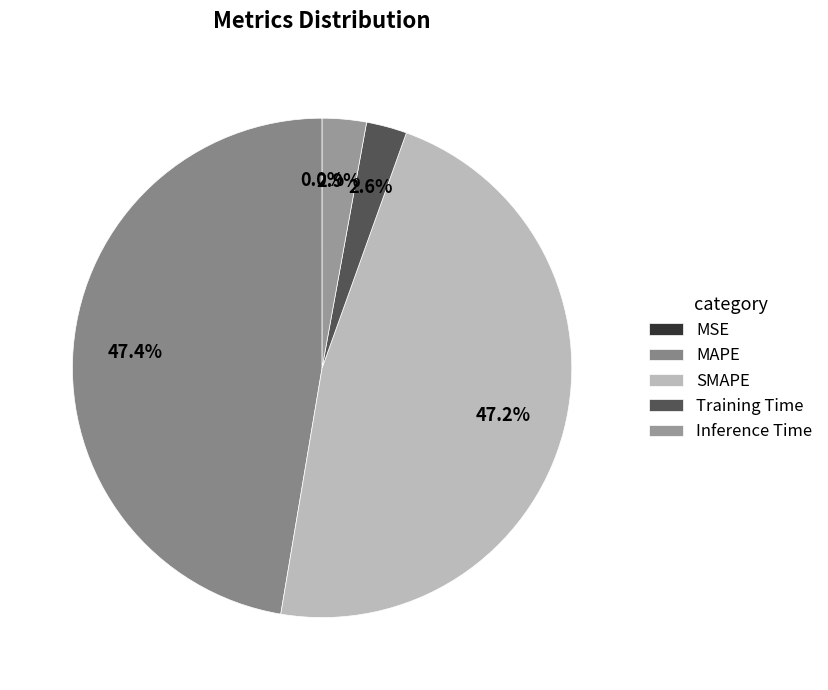

To the nearest percent, what is the difference between the MSE and MAPE slice percentages?

47%